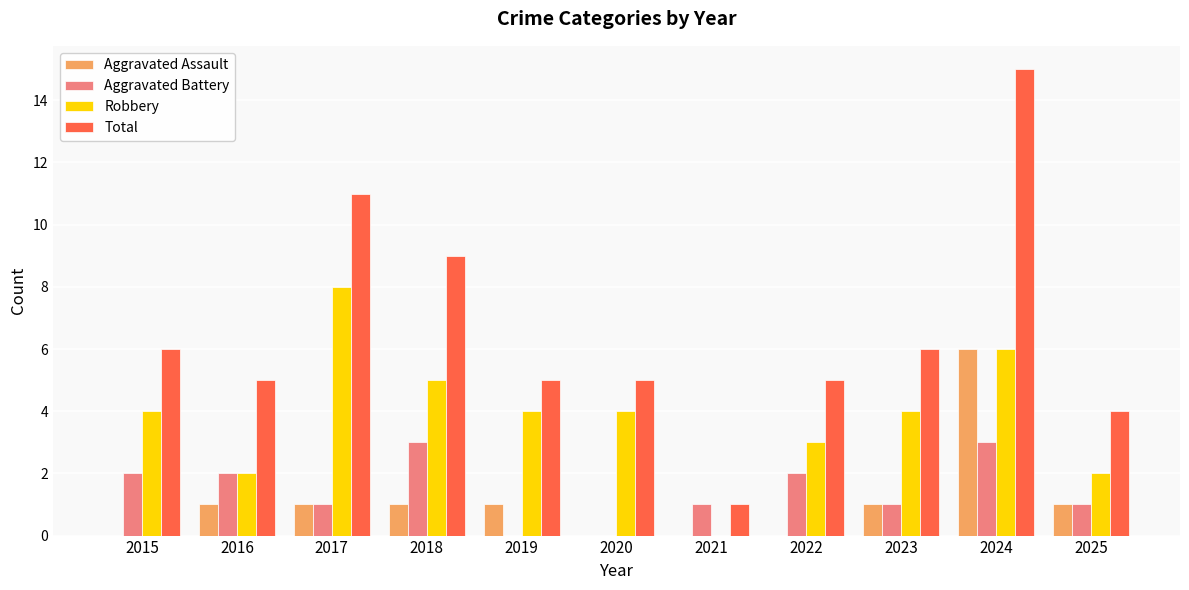

What is the sum of all Aggravated Battery values?

16